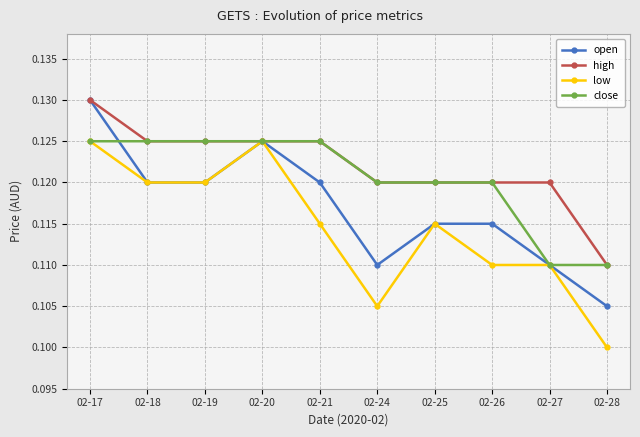

How many data points does each series have?

10